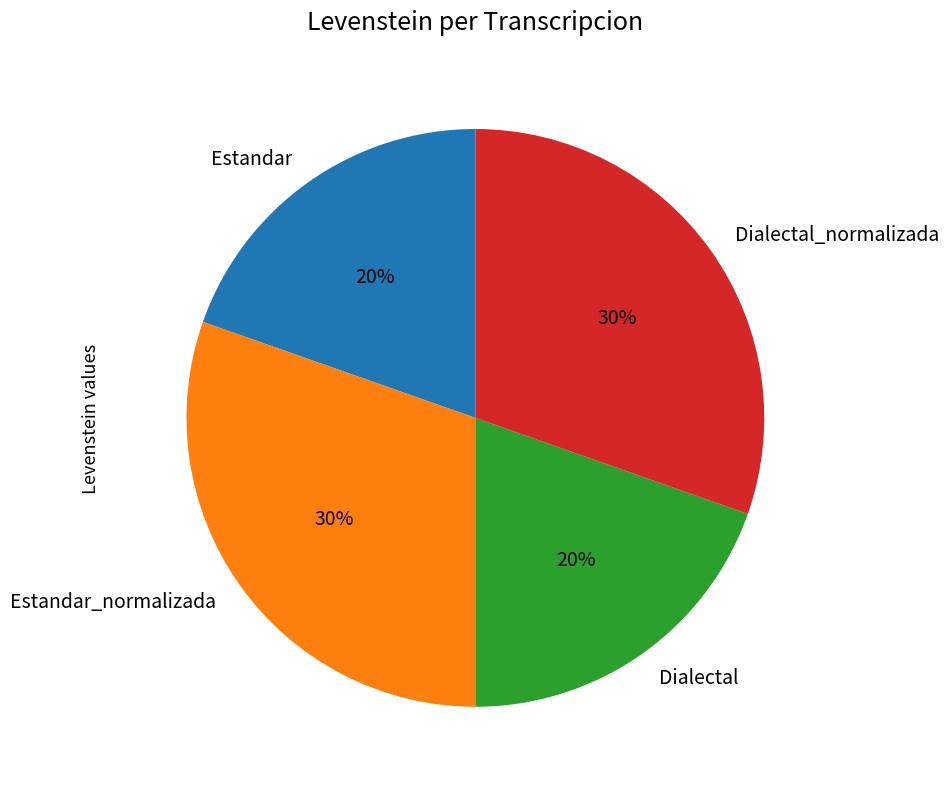

How many segments does this pie chart have?

4